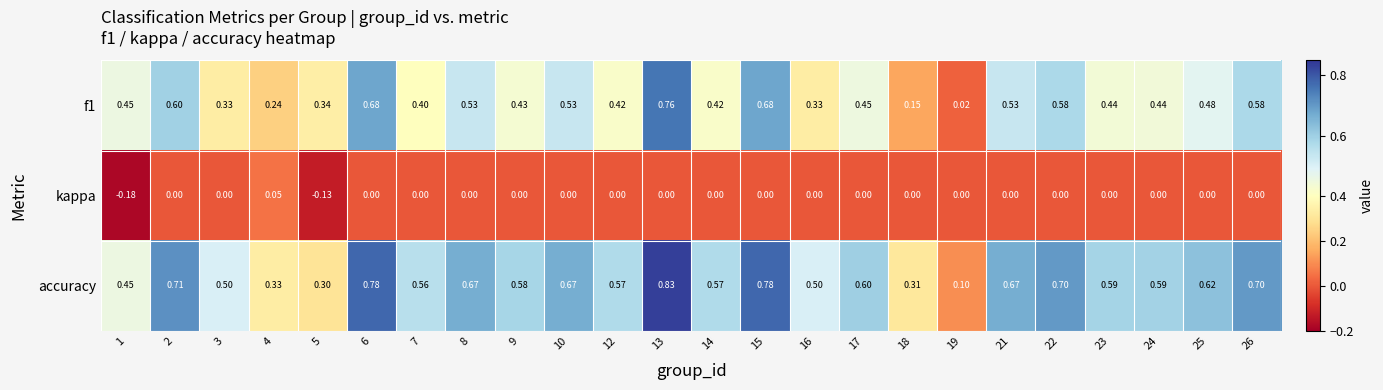

Is the value of accuracy at 23 greater than the value of f1 at 18?

Yes